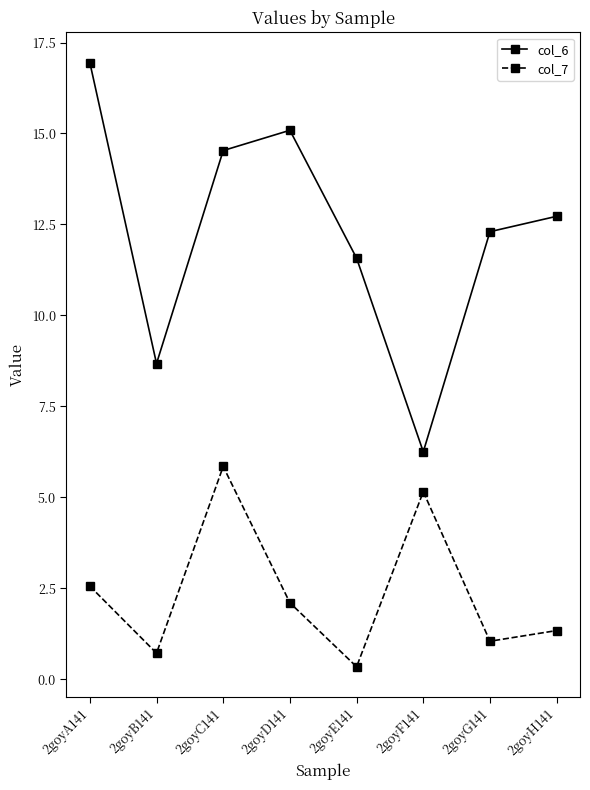

What is the sum of the col_7 values at 2goyG141 and 2goyA141?

3.6